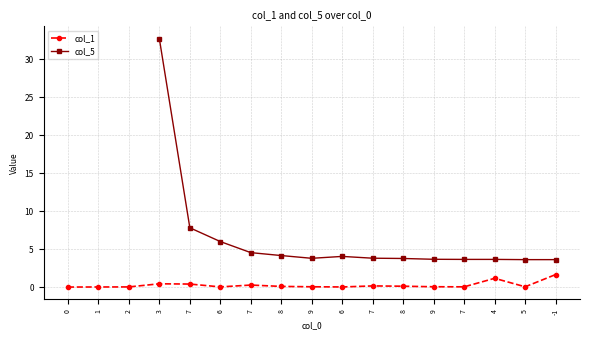

What is the difference between the highest and lowest values at 9?

3.8